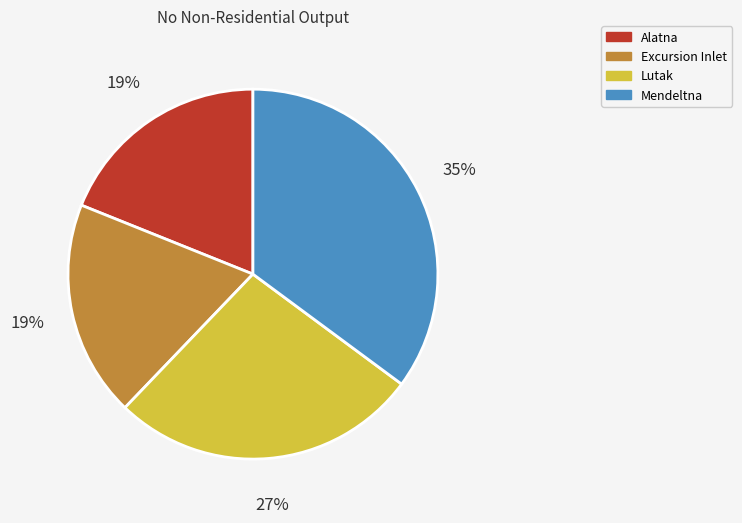

What is the largest slice in the pie chart?

Mendeltna